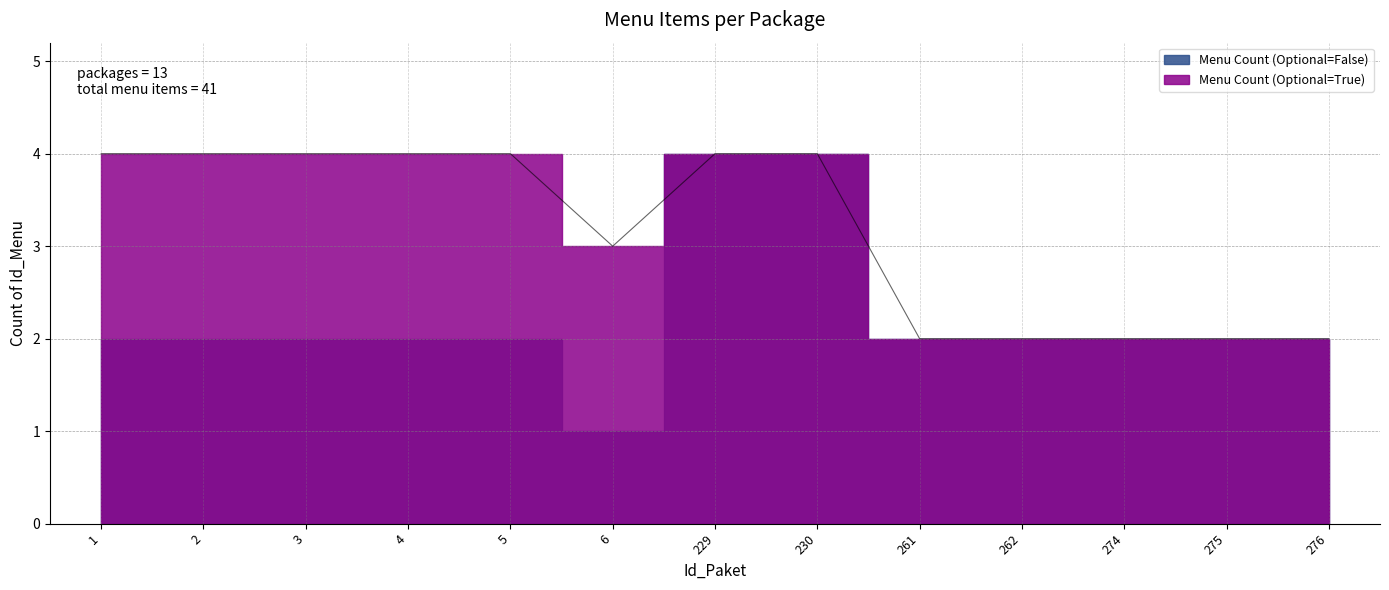

Count the number of categories in the chart.

13